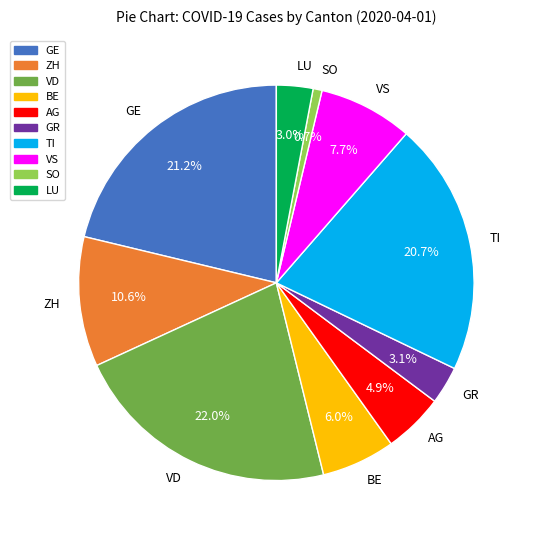

Does any single category account for the majority?

No